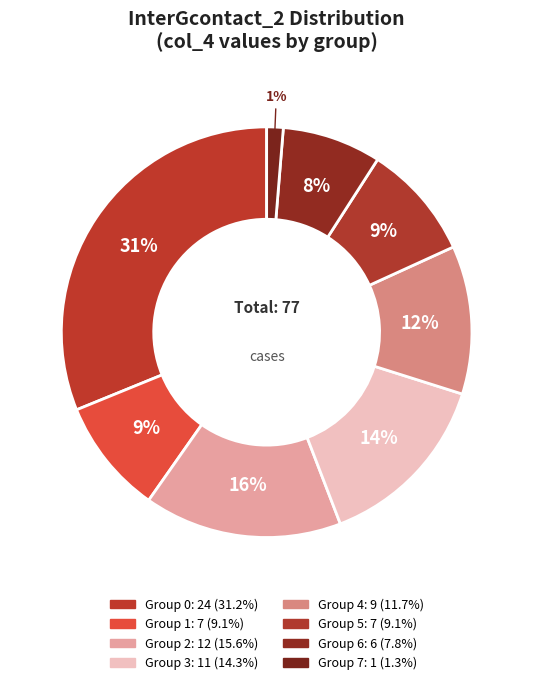

How many segments does this pie chart have?

8